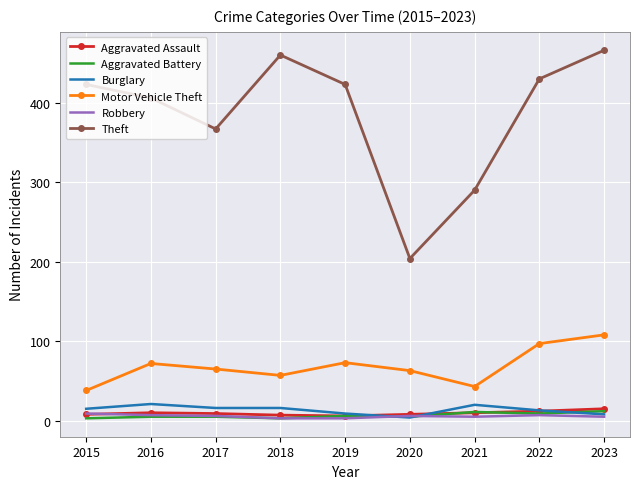

What is the sum of all Aggravated Assault values?

85